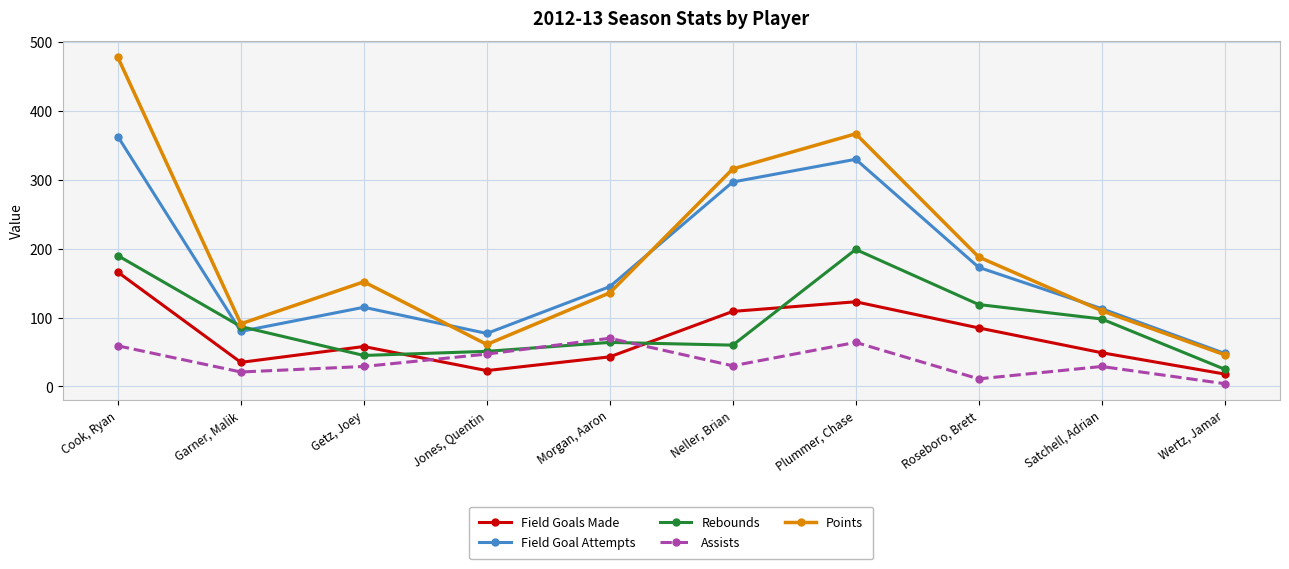

How many data points in Rebounds are less than 87?

5